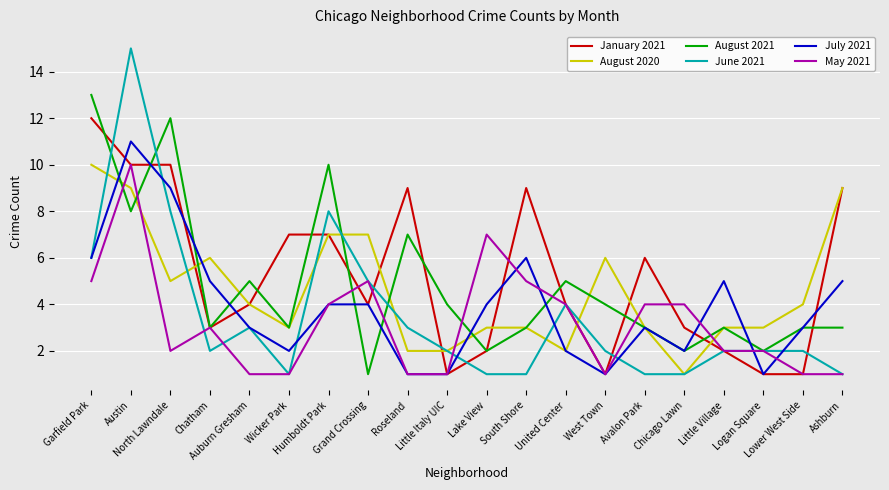

Is it true that August 2020 equals 4 at Garfield Park?

False